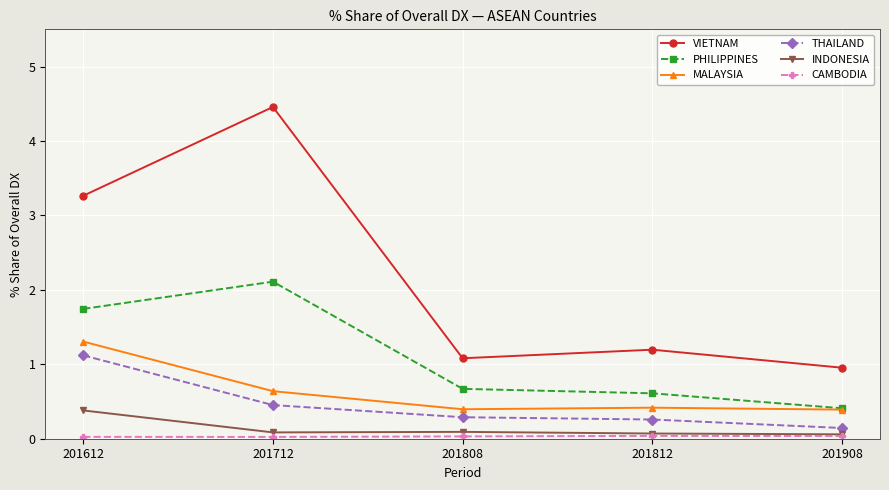

Rank the categories by VIETNAM value from highest to lowest.

201712, 201612, 201812, 201808, 201908